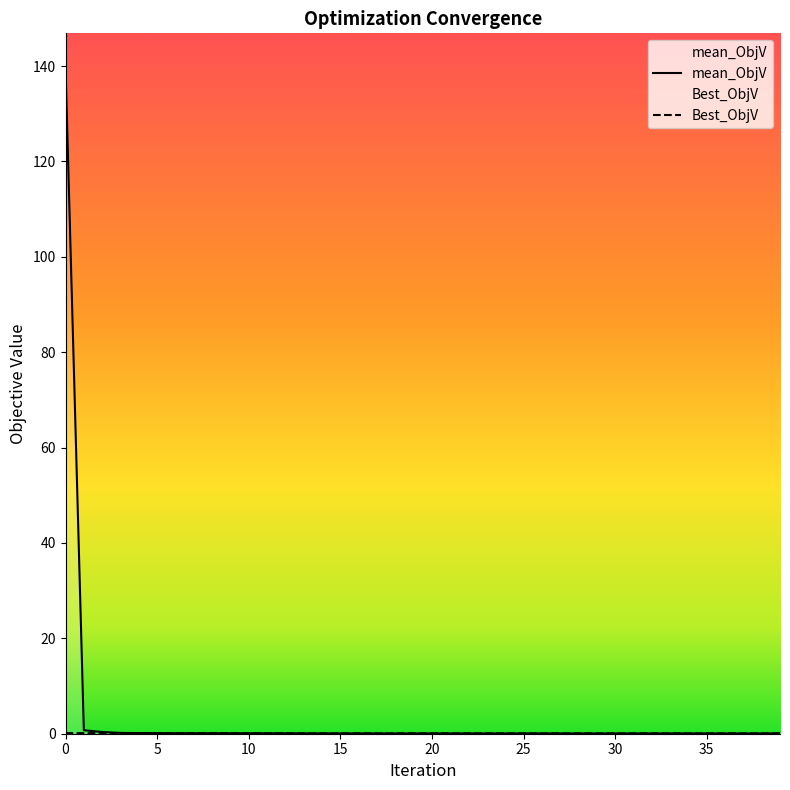

Which series ends up on top after the final intersection of mean_ObjV and Best_ObjV?

Best_ObjV